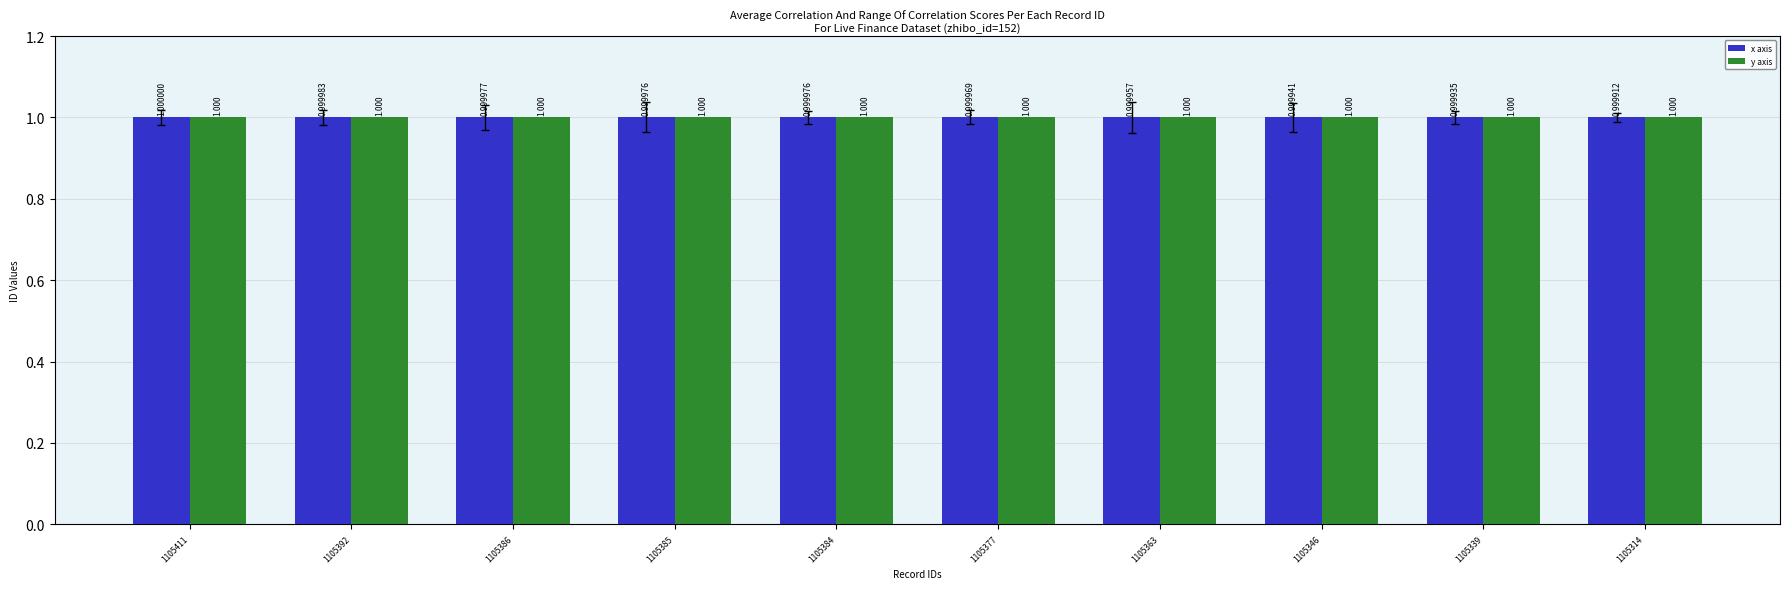

Reading left to right, what are all the values shown in this chart?

x axis: 1.0	1.0	1.0	1.0	1.0	1.0	1.0	1.0	1.0	1.0
y axis: 1.0	1.0	1.0	1.0	1.0	1.0	1.0	1.0	1.0	1.0